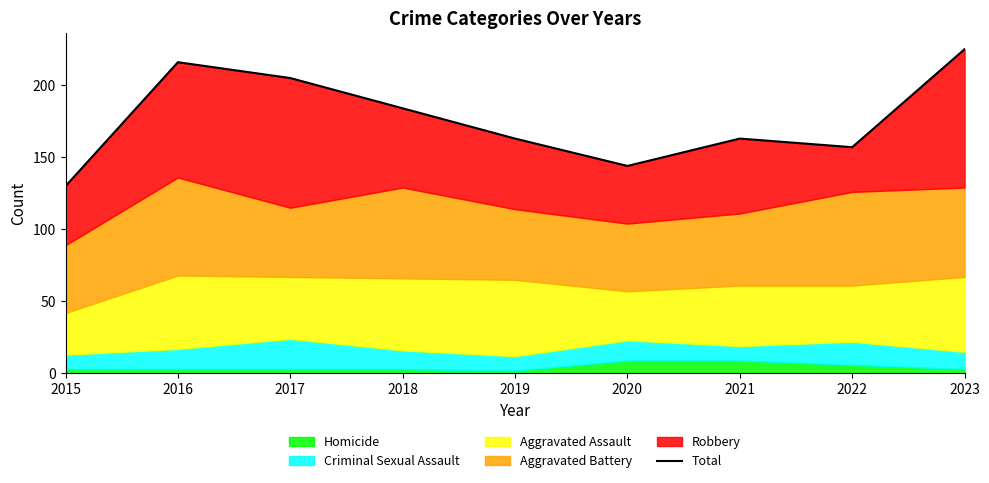

Which category has the highest value across all series?

2023